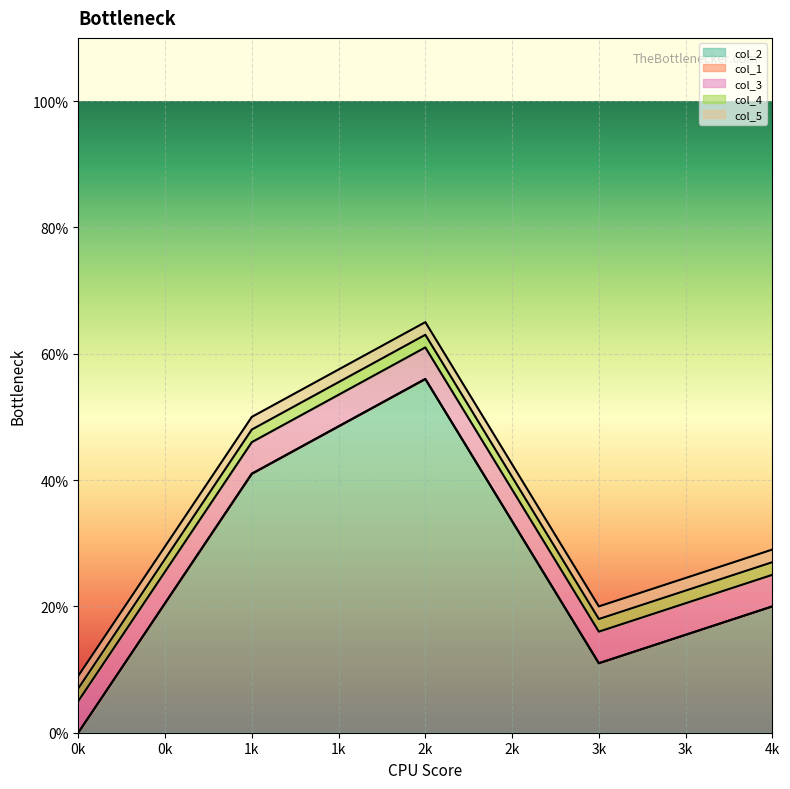

Between 2 and 4, which series saw the biggest shift?

col_2